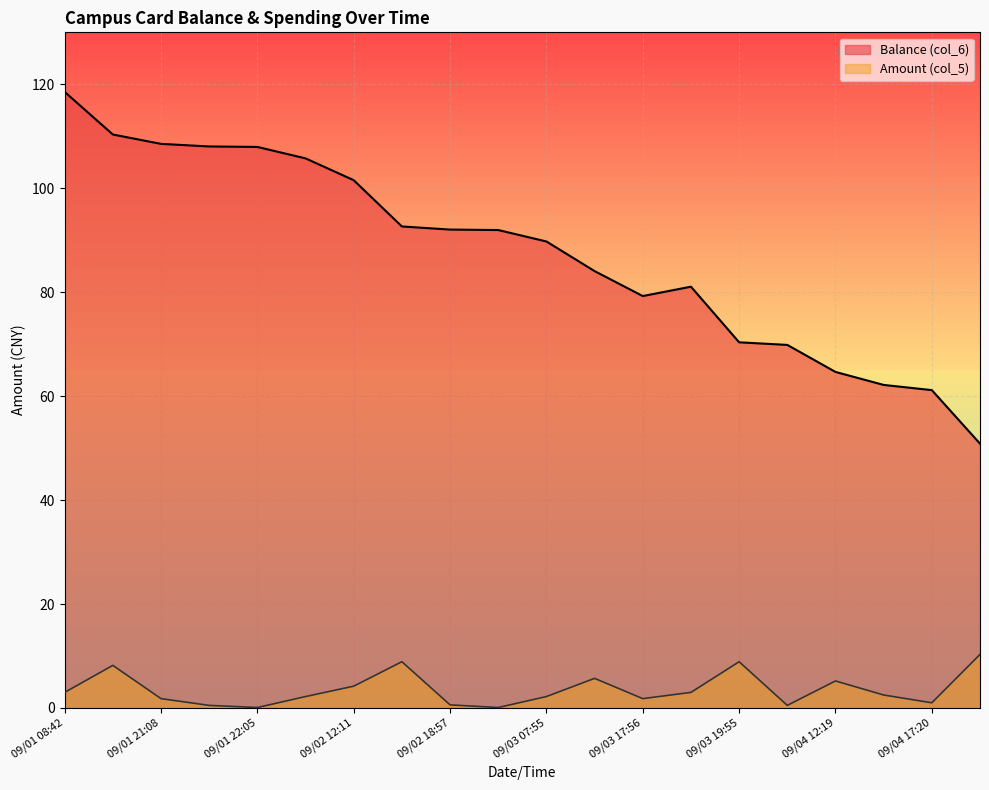

Between 09/01 12:15 and 09/02 12:11, which series saw the biggest shift?

Balance (col_6)